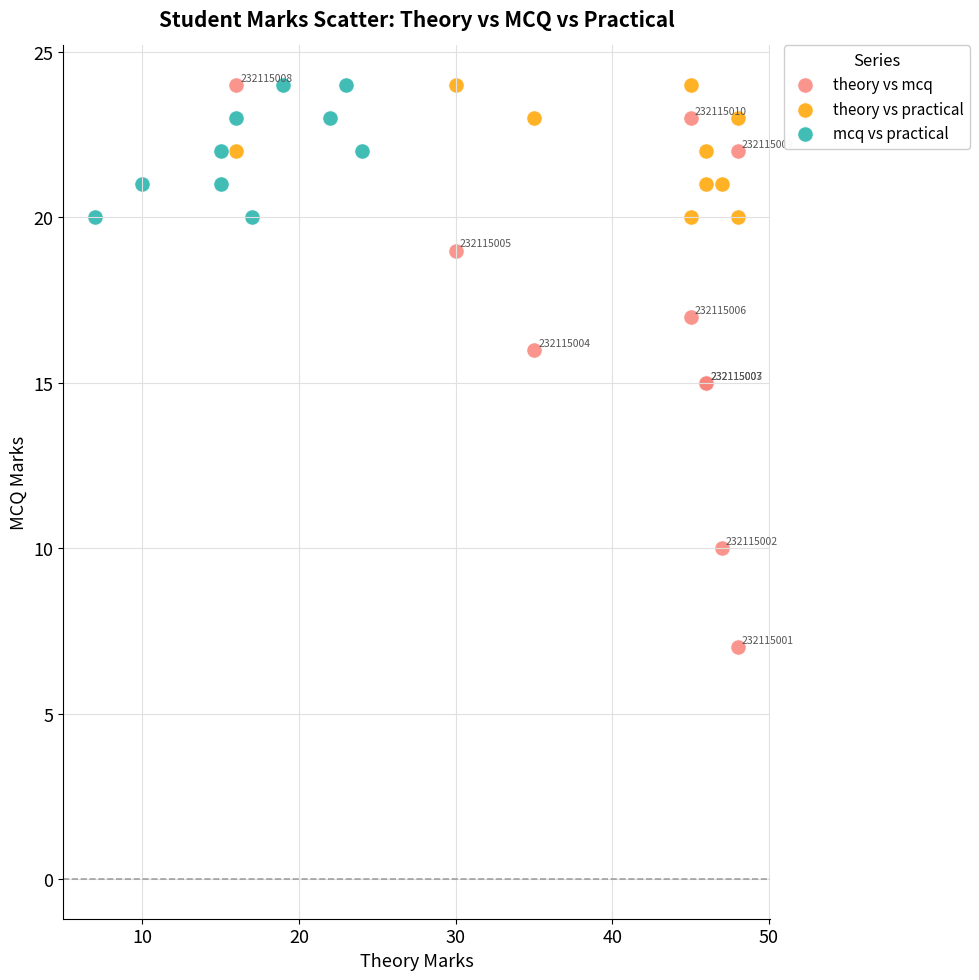

Which series reaches the minimum Y coordinate?

theory vs mcq